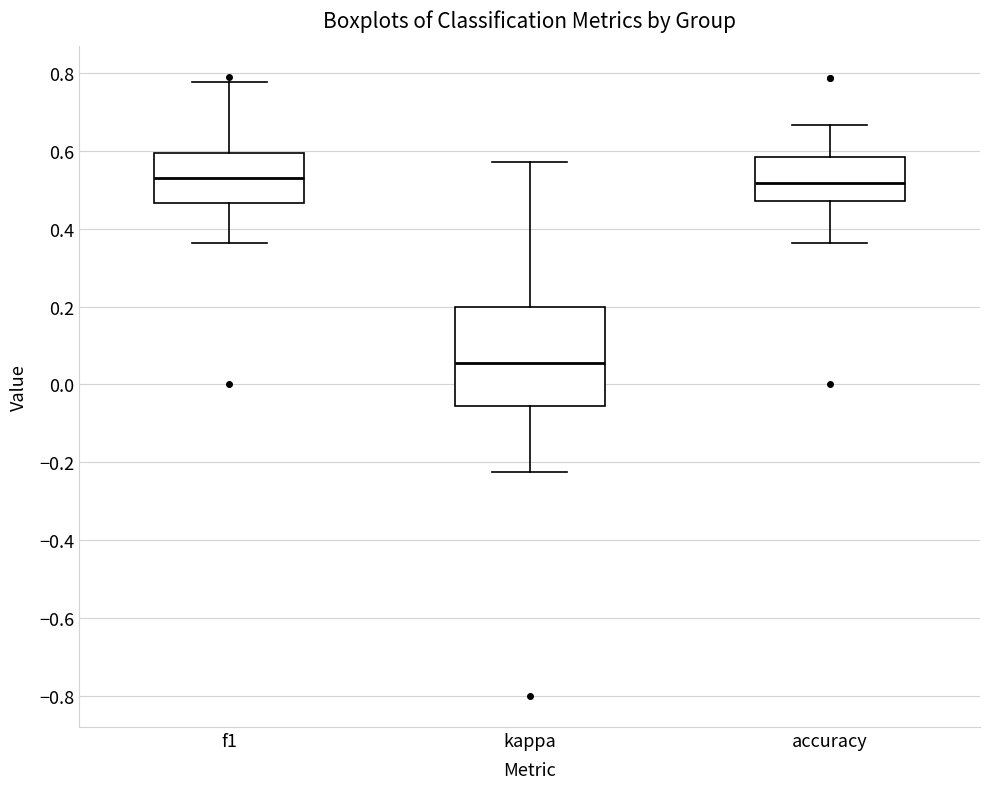

Where is the lower edge of the box for accuracy on the y-axis? The values are not printed on the chart, so give them approximately, as read against the axis.

0.48